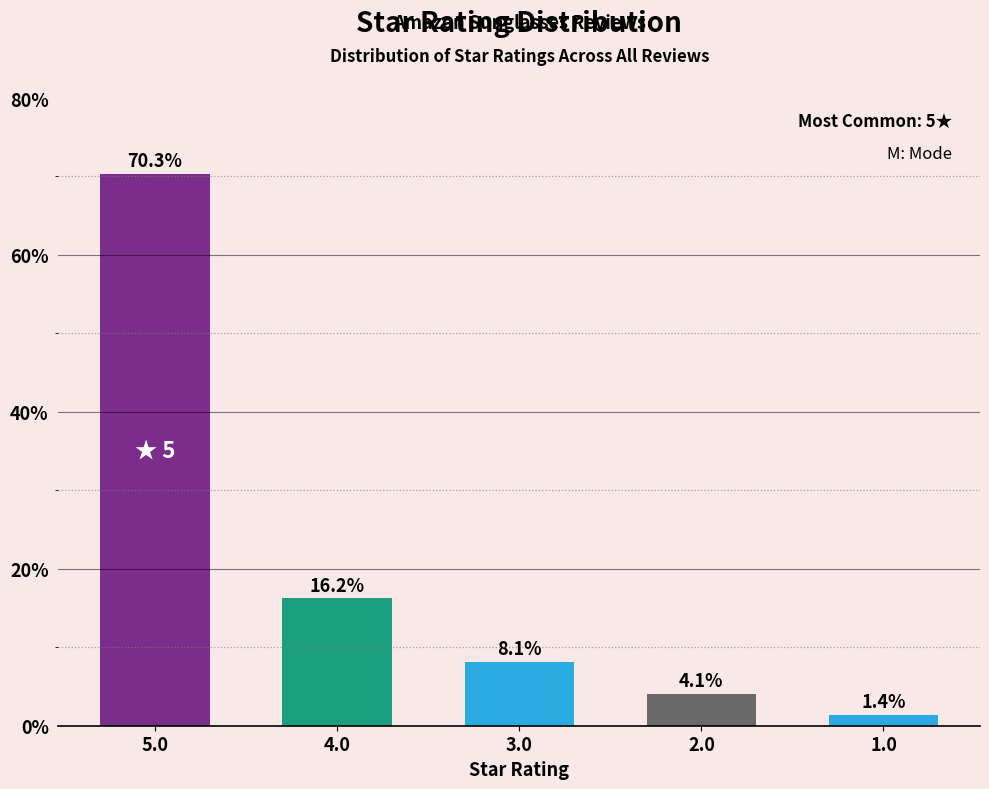

True or false: the data shows 4.1 at 2.0.

True